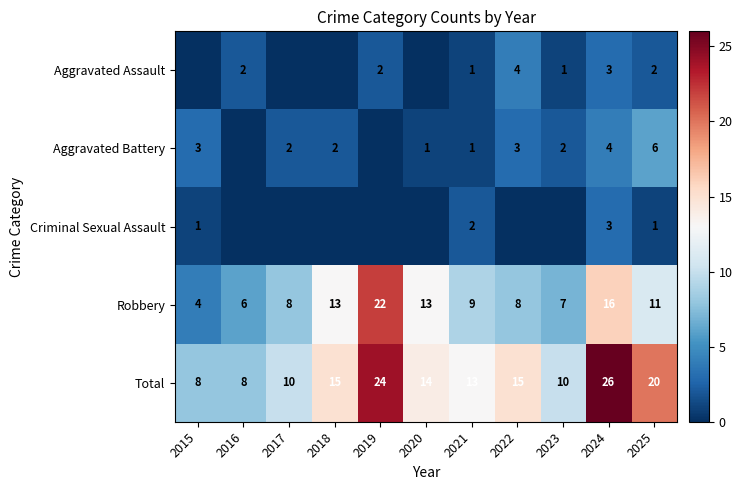

What is the difference between the Aggravated Assault values at 2022 and 2024?

1